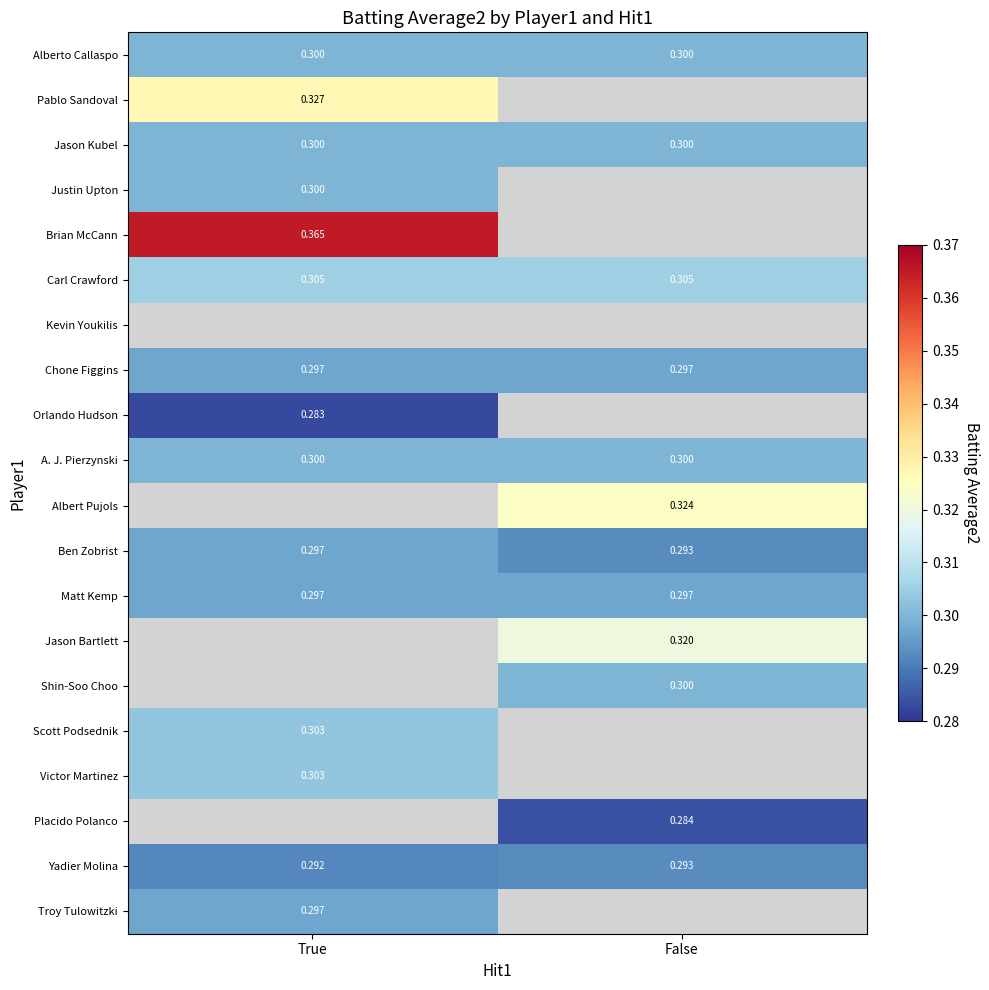

What is the minimum value for Chone Figgins?

0.3